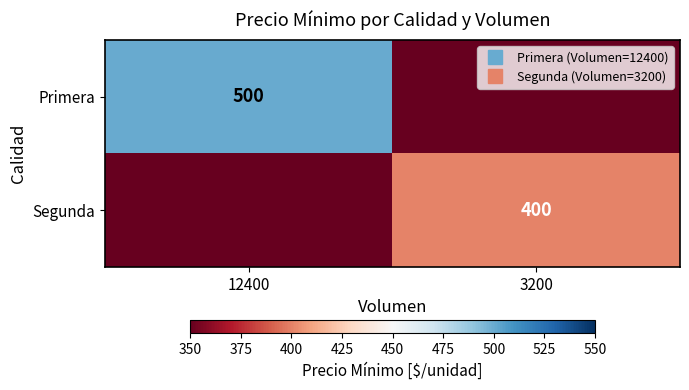

Rank the series at 12400 from highest to lowest value.

Primera, Segunda